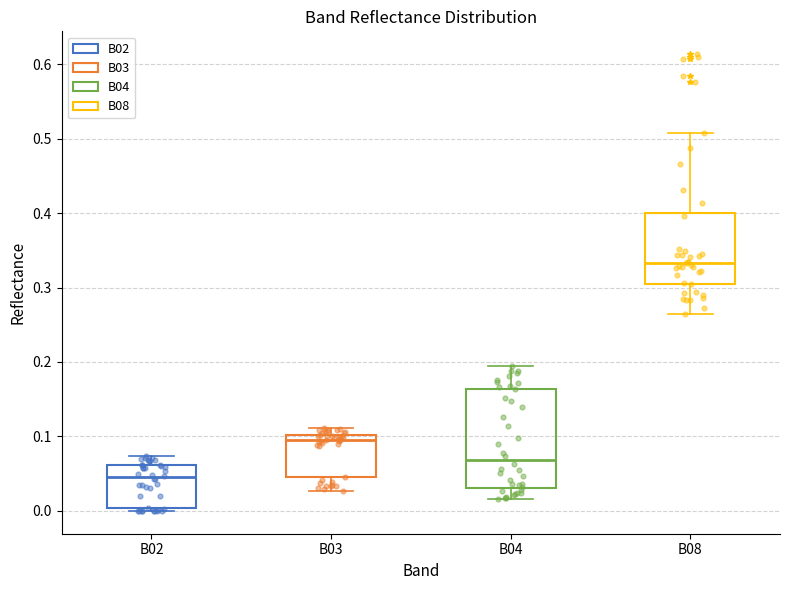

Reading left to right, read every box against the y-axis: the position of its median line, the range the box covers, and the ends of its whiskers. The values are not printed on the chart, so give them approximately, as read against the axis.

B02: median 0.05, box 0.00 to 0.06, whiskers 0.00 (just below the box's lower edge) to 0.07
B03: median 0.10 (just below the box's upper edge), box 0.05 to 0.10, whiskers 0.03 to 0.11
B04: median 0.07, box 0.03 to 0.16, whiskers 0.02 to 0.19
B08: median 0.33, box 0.31 to 0.40, whiskers 0.26 to 0.51